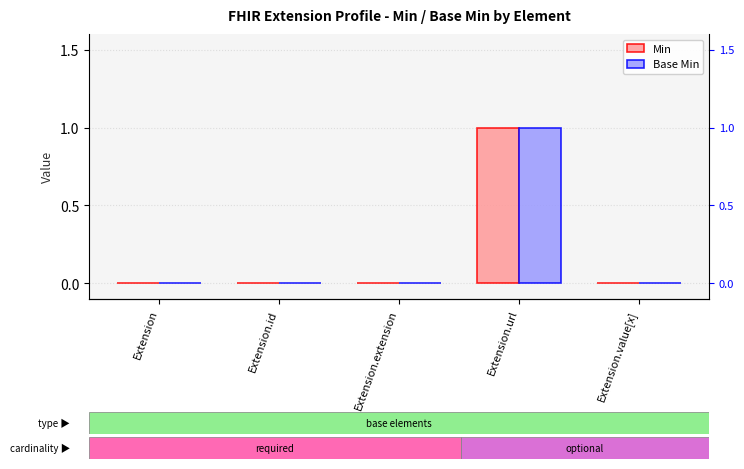

Rank the series by their maximum value, from lowest to highest.

Min, Base Min